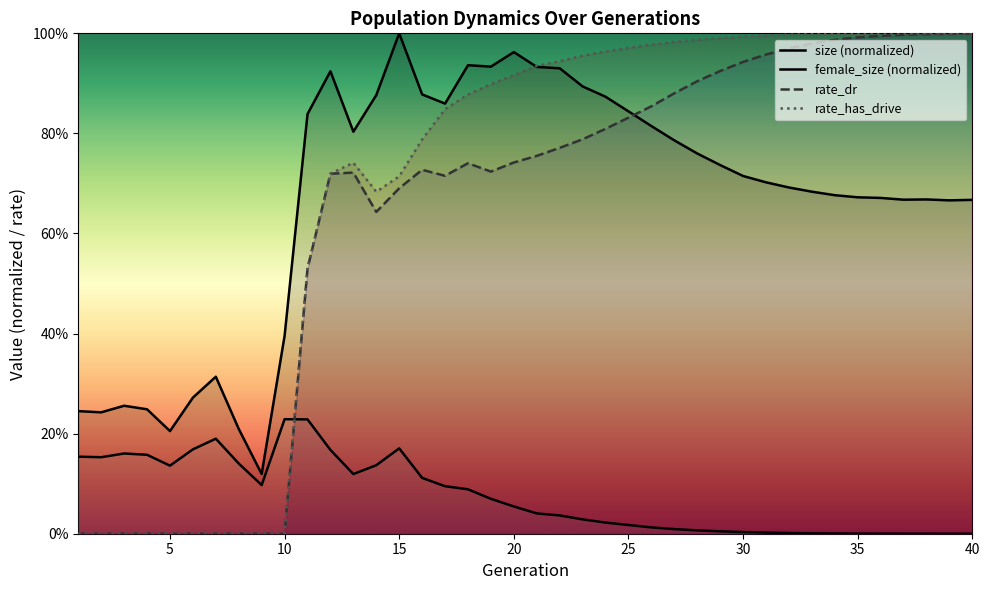

At 22, list the series in order from smallest to largest.

female_size, rate_dr, size, rate_has_drive